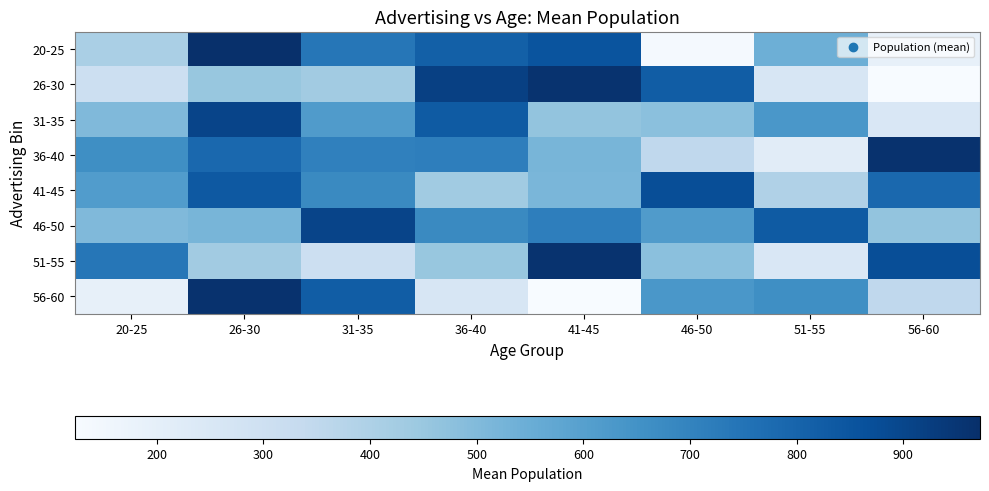

Reading right to left, what are all the values shown in this chart?

20-25: 56-60=192	51-55=544	46-50=134	41-45=854	36-40=813	31-35=742	26-30=972	20-25=411
26-30: 56-60=123	51-55=258	46-50=824	41-45=961	36-40=916	31-35=431	26-30=452	20-25=306
31-35: 56-60=251	51-55=631	46-50=481	41-45=463	36-40=831	31-35=615	26-30=904	20-25=503
36-40: 56-60=965	51-55=216	46-50=349	41-45=519	36-40=716	31-35=707	26-30=788	20-25=661
41-45: 56-60=788	51-55=394	46-50=873	41-45=517	36-40=434	31-35=677	26-30=839	20-25=611
46-50: 56-60=463	51-55=831	46-50=614	41-45=716	36-40=677	31-35=904	26-30=519	20-25=503
51-55: 56-60=873	51-55=251	46-50=481	41-45=961	36-40=452	31-35=306	26-30=431	20-25=742
56-60: 56-60=349	51-55=661	46-50=631	41-45=123	36-40=258	31-35=824	26-30=965	20-25=192